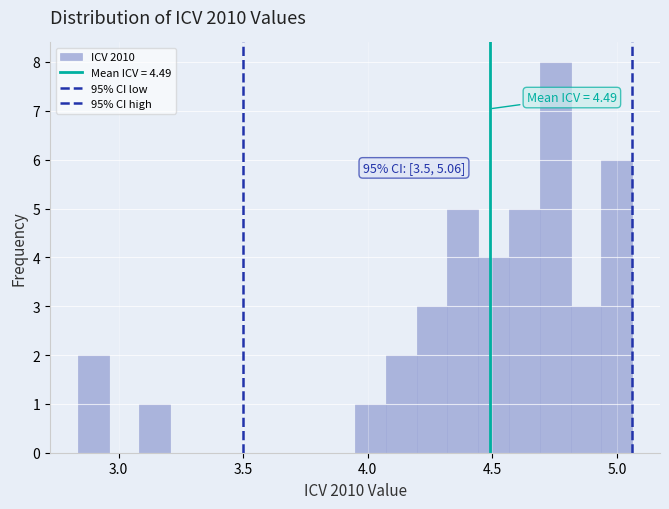

Read against the x-axis, roughly where is the centre of the tallest bar?

4.75